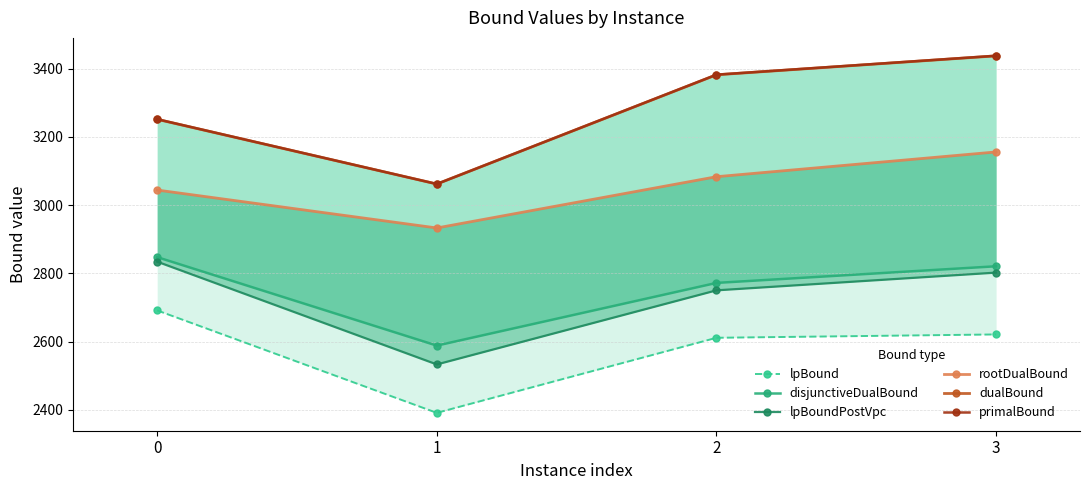

What is the value of the disjunctiveDualBound point at the 4th from the left?

2820.9